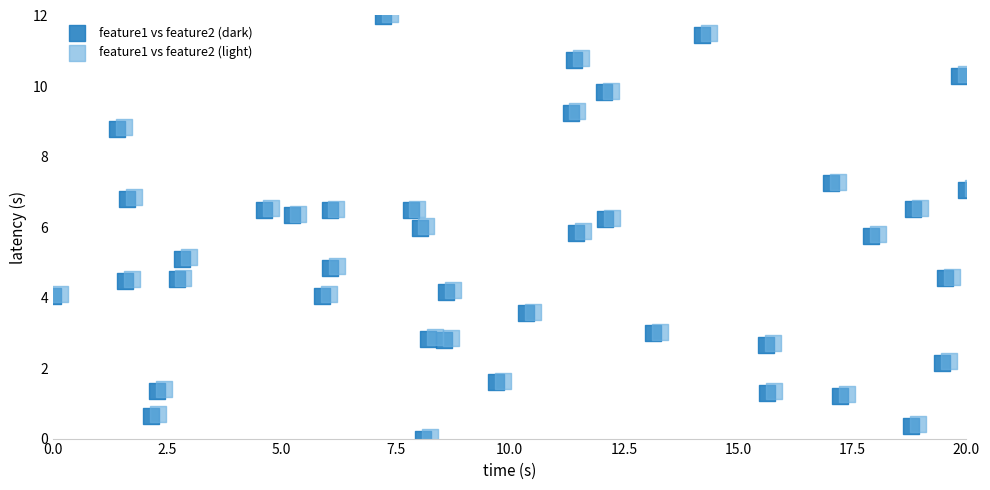

What are all the series names shown in the legend?

feature1 vs feature2 (dark), feature1 vs feature2 (light)